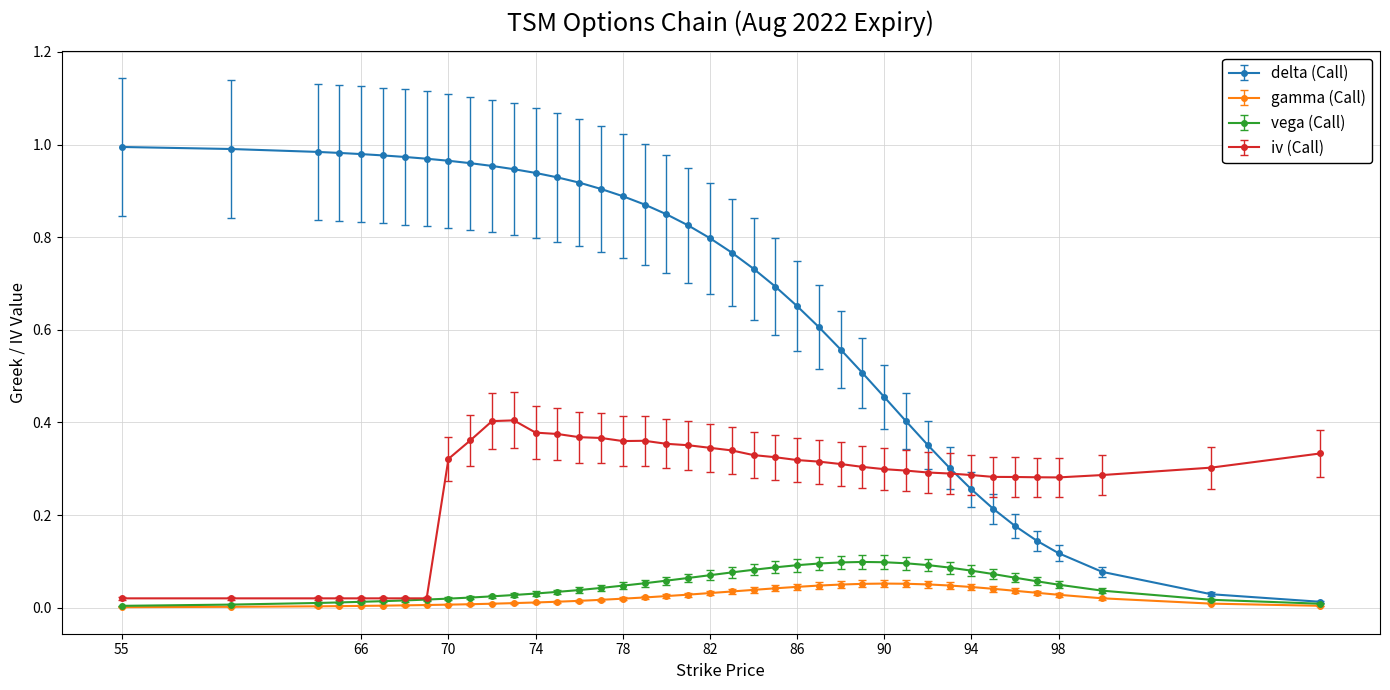

Which series has the largest total across all categories?

delta (Call)